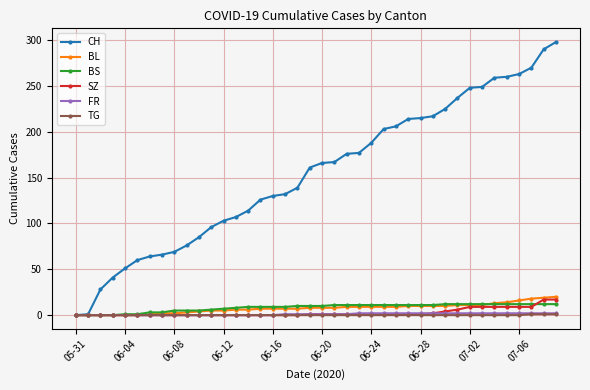

What is the highest value of the CH series?

298